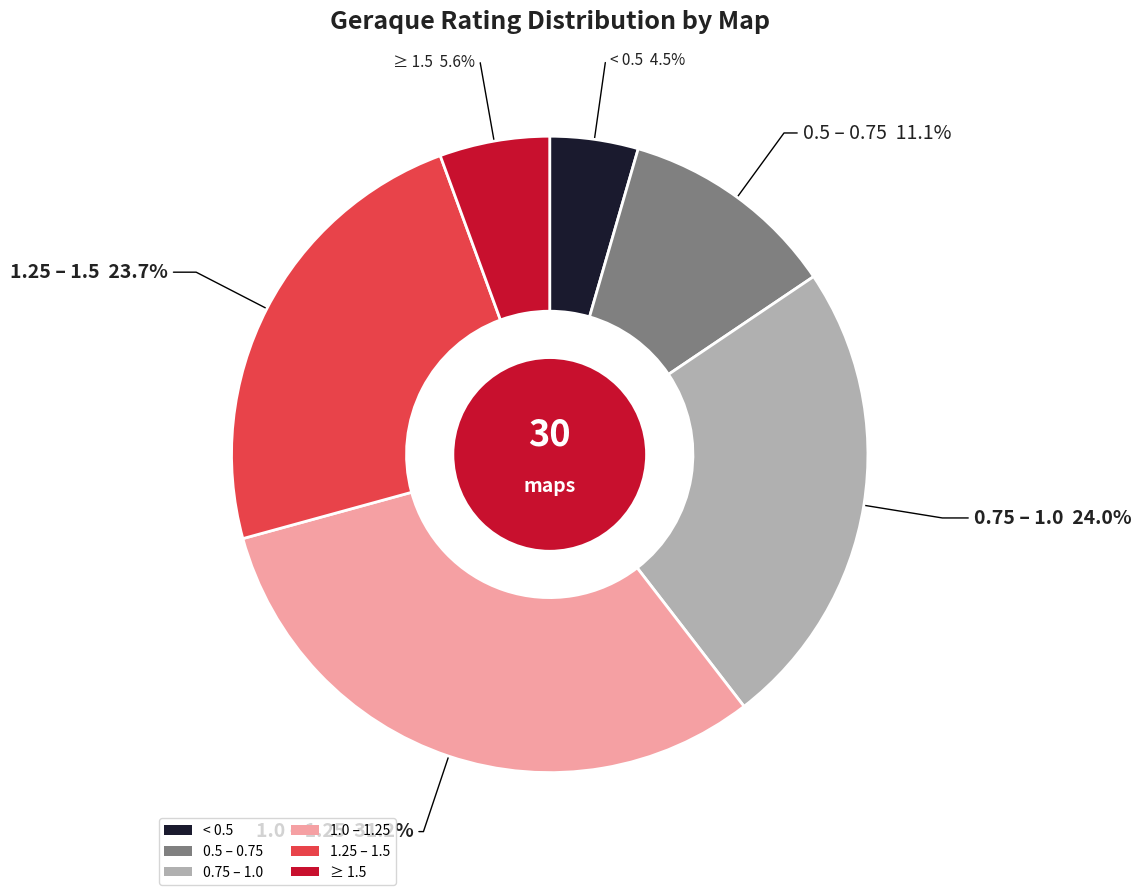

Between 0.5 – 0.75 and 1.0 – 1.25, which is larger?

1.0 – 1.25